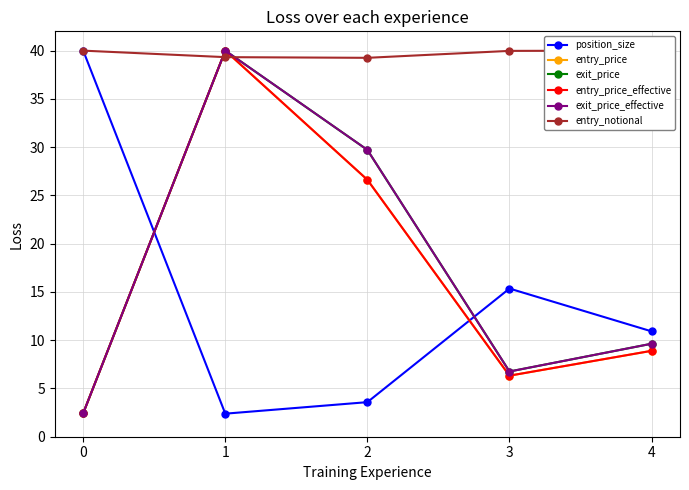

At how many categories does at least one series exceed 2?

5